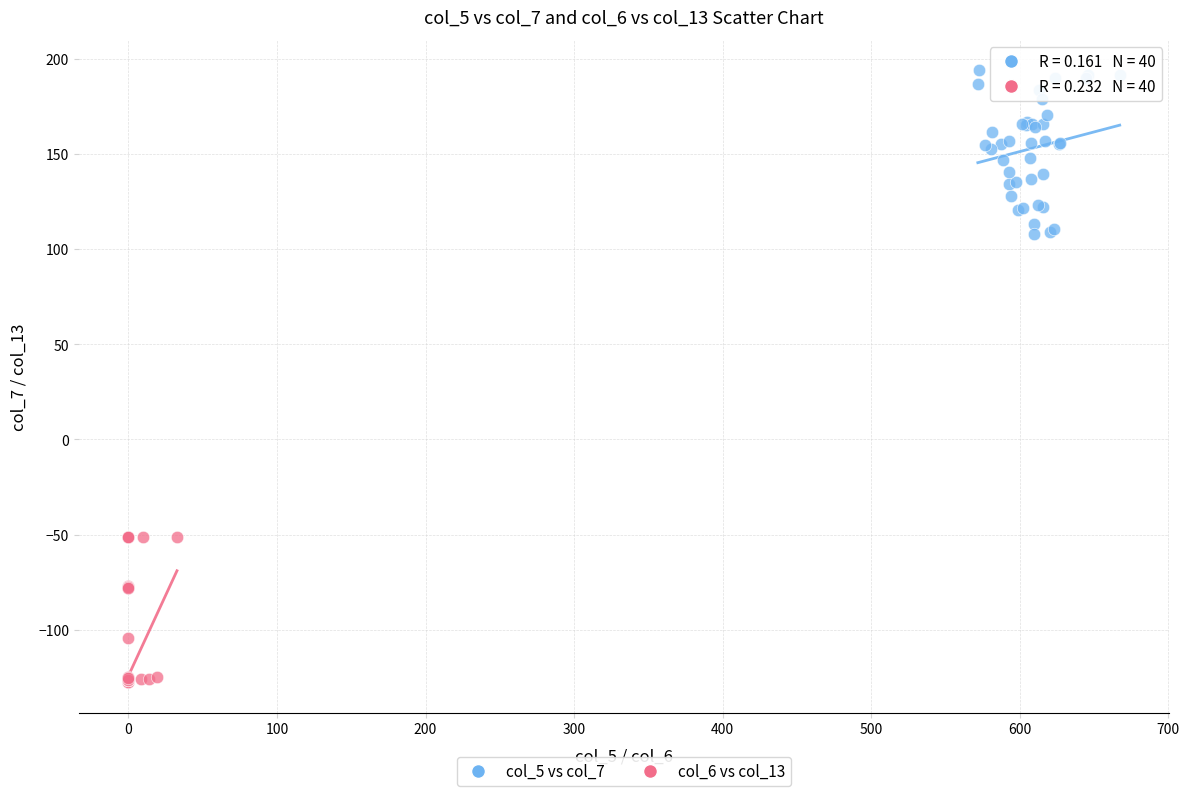

Which series contains the highest Y value?

col_5 vs col_7